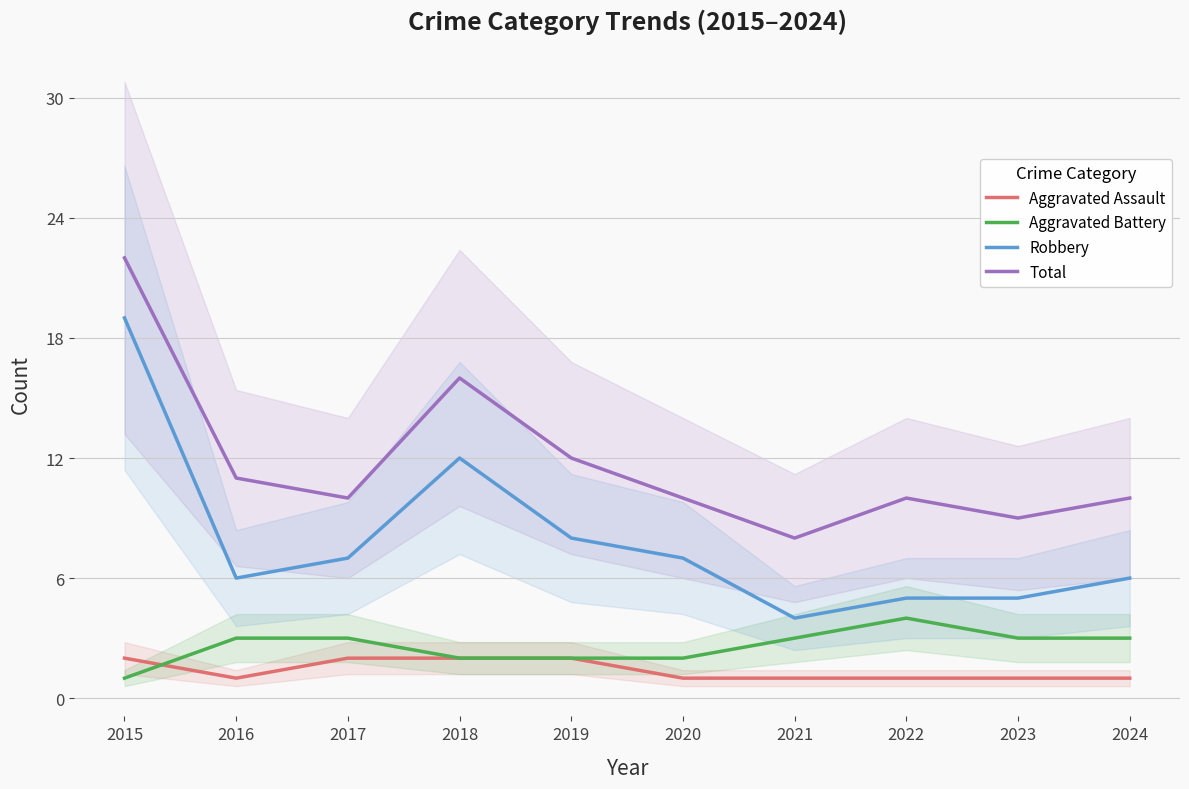

Is it true that Aggravated Assault equals 1 at 2024?

True